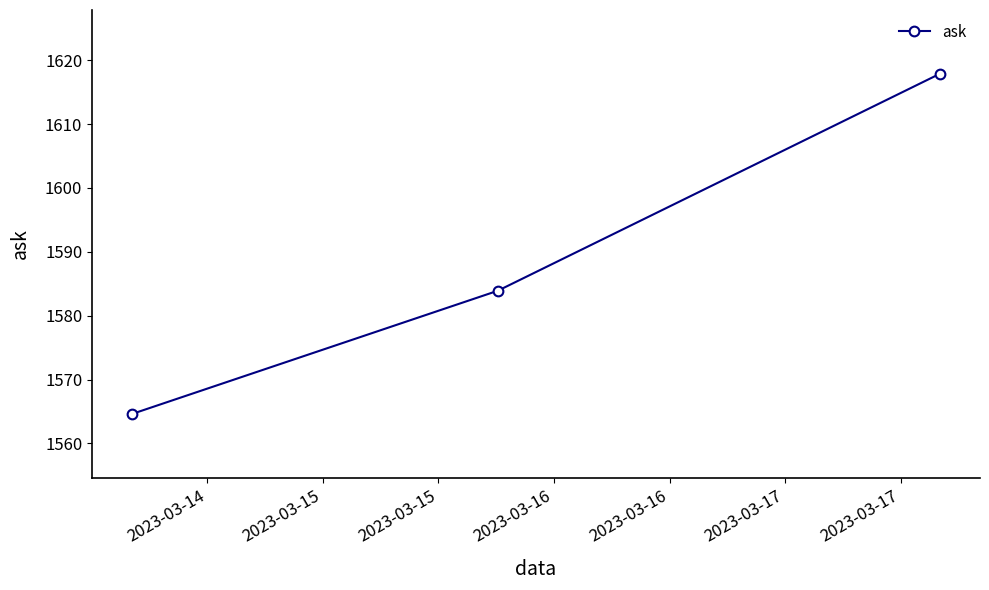

What is the value of the 1st point from the left?

1564.6